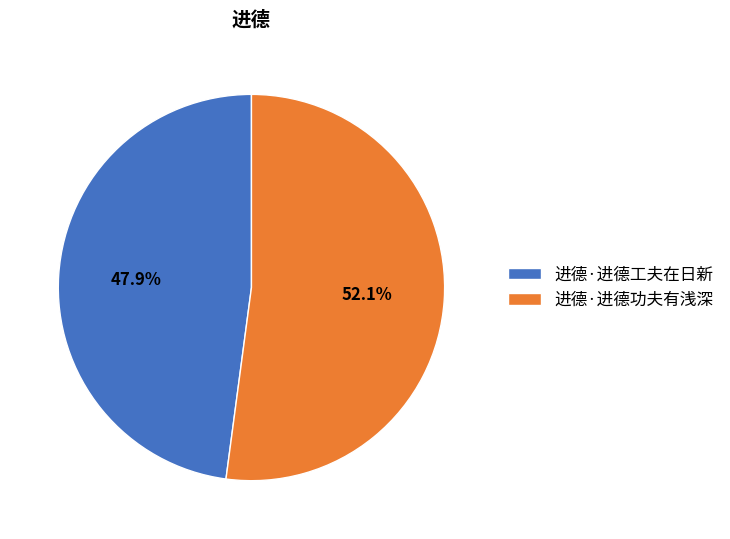

What is the majority slice?

进德·进德功夫有浅深